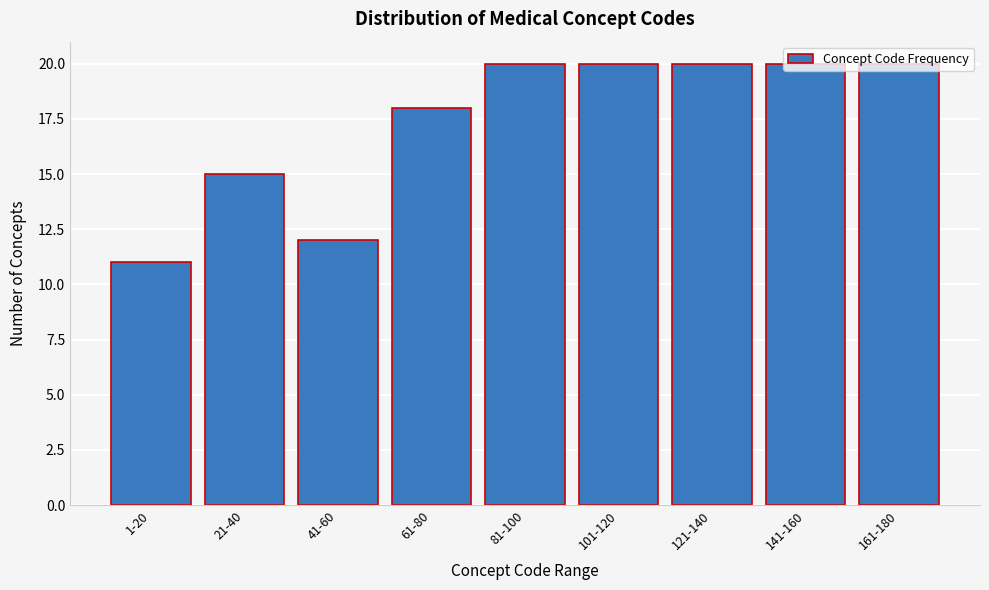

What position from the right is 101-120?

4